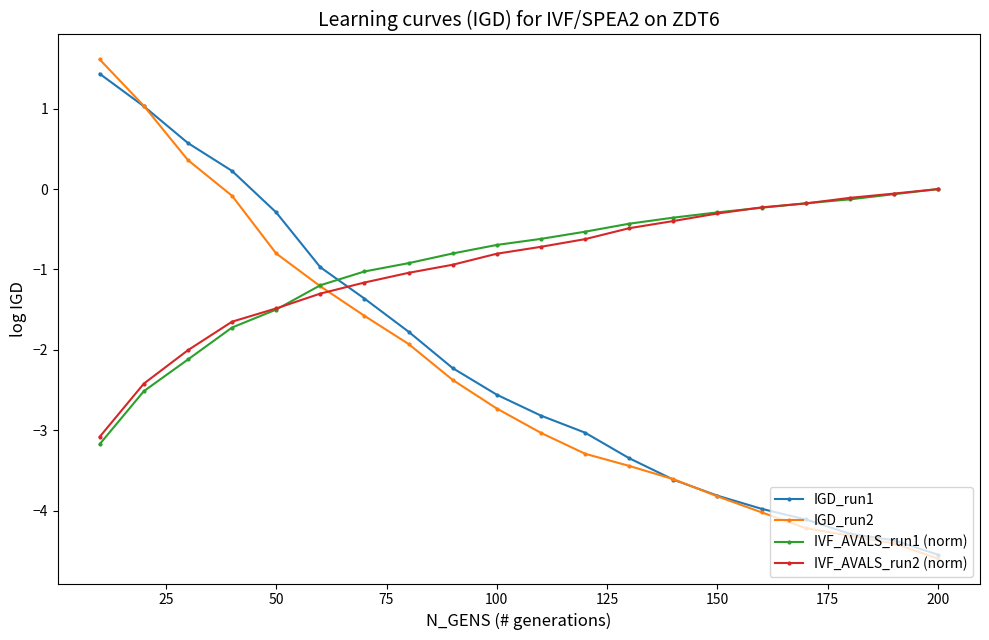

What is the lowest value of the IGD_run2 series?

-4.6